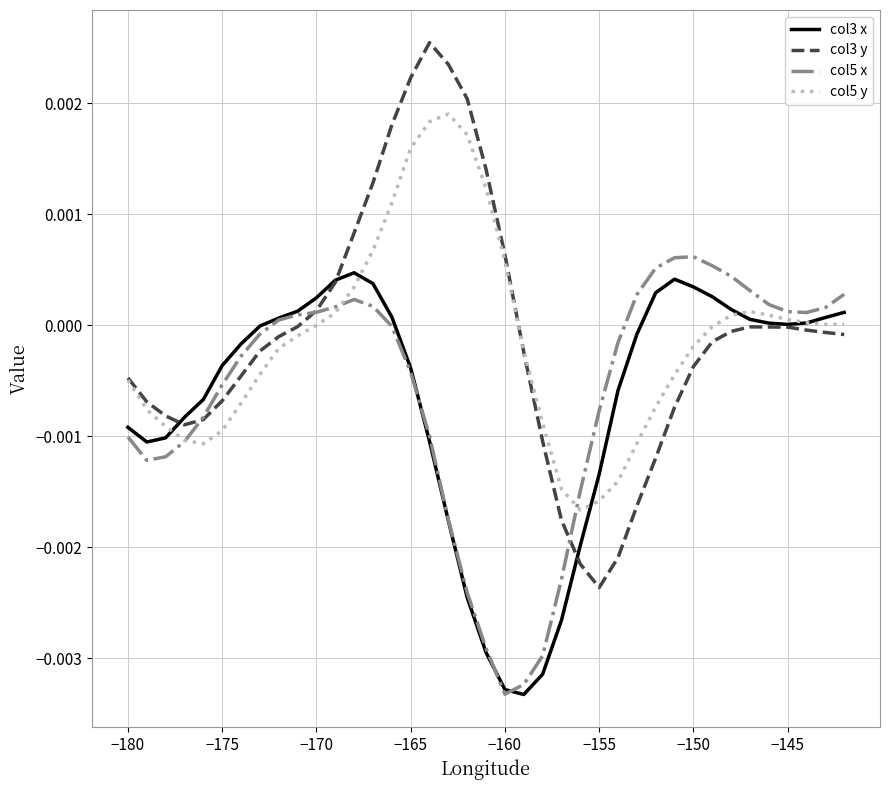

Which series has the widest spread of values?

col3 y